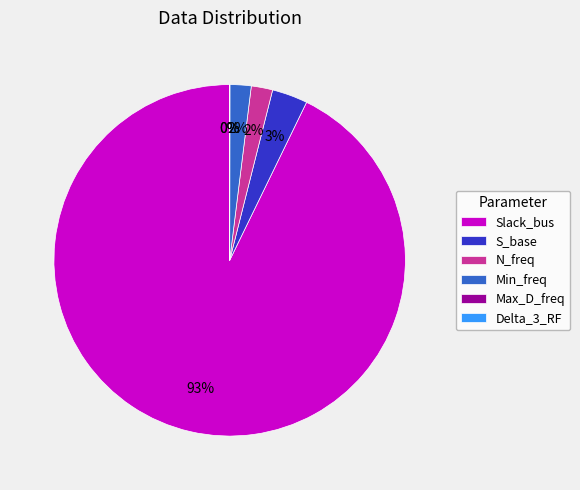

To the nearest percent, what is the average slice percentage?

17%